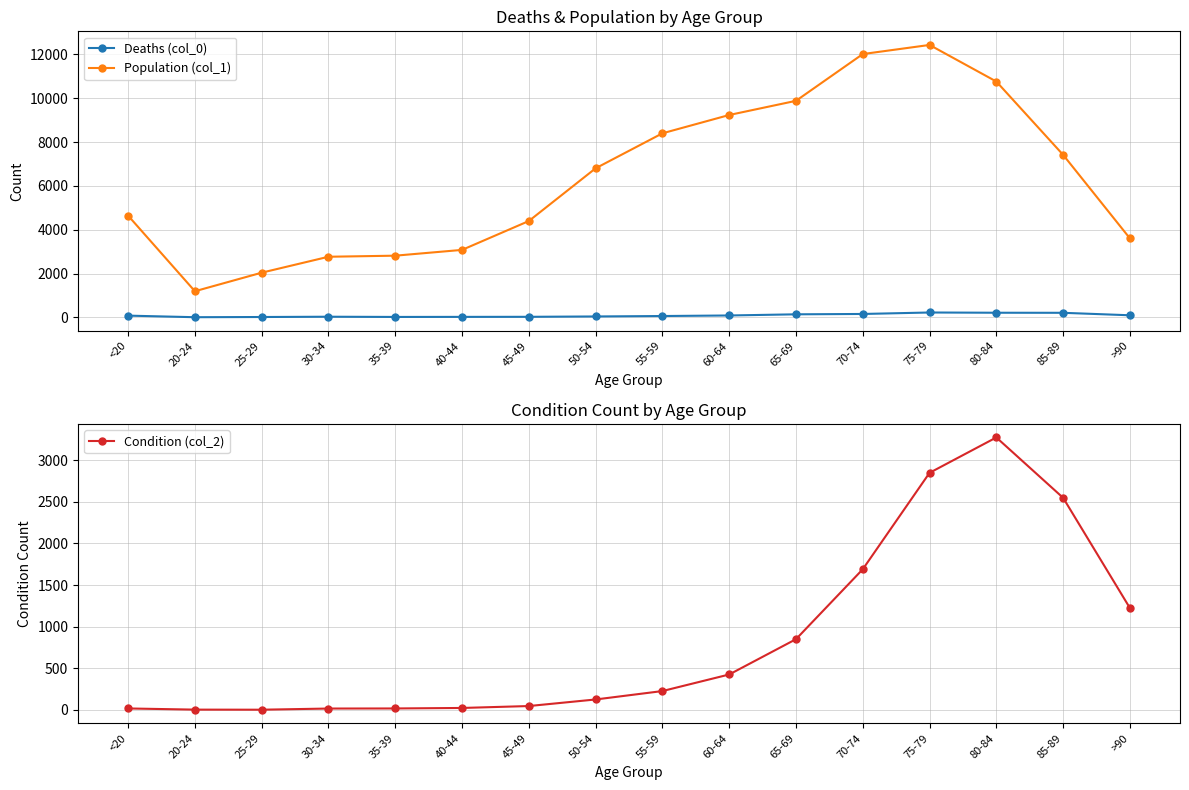

The Deaths (col_0) series shows 26 at 35-39. True or false?

False